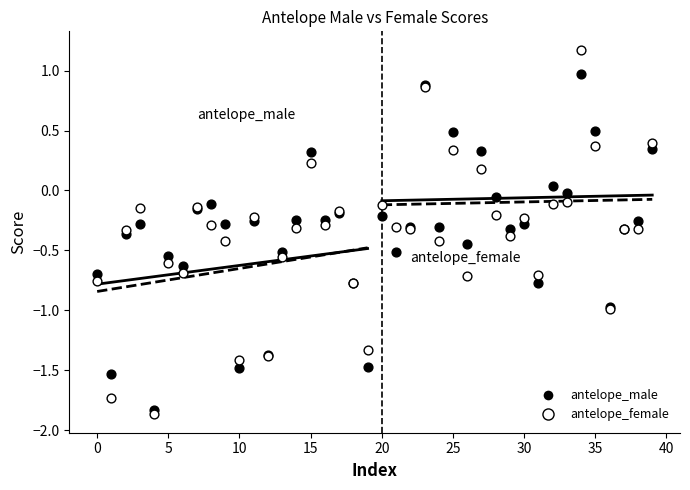

Which series has the widest spread of Y values?

antelope_female